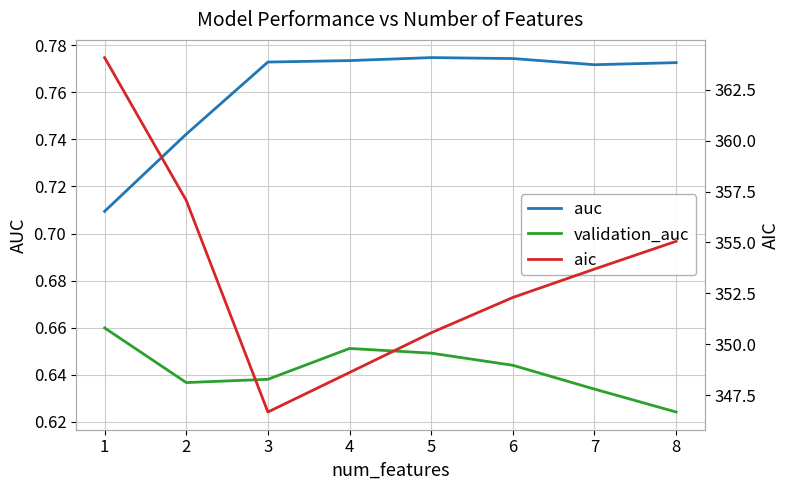

Reading left to right, what are all the values shown in this chart?

auc: 0.7	0.7	0.8	0.8	0.8	0.8	0.8	0.8
validation_auc: 0.7	0.6	0.6	0.7	0.6	0.6	0.6	0.6
aic: 364.1	357.1	346.7	348.6	350.6	352.3	353.7	355.1